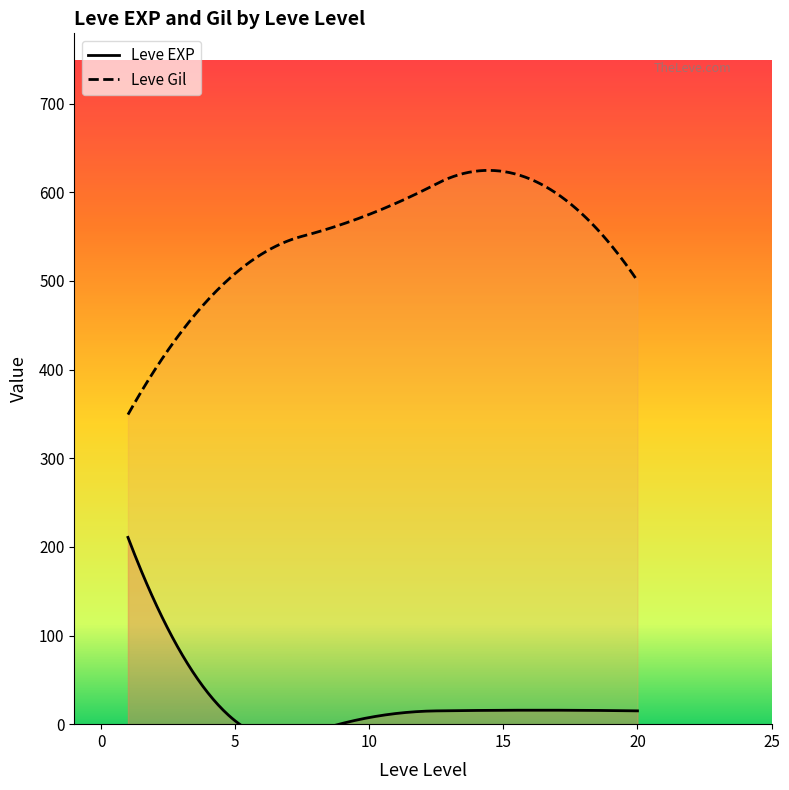

What is the lowest value of the Leve Gil series?

349.2